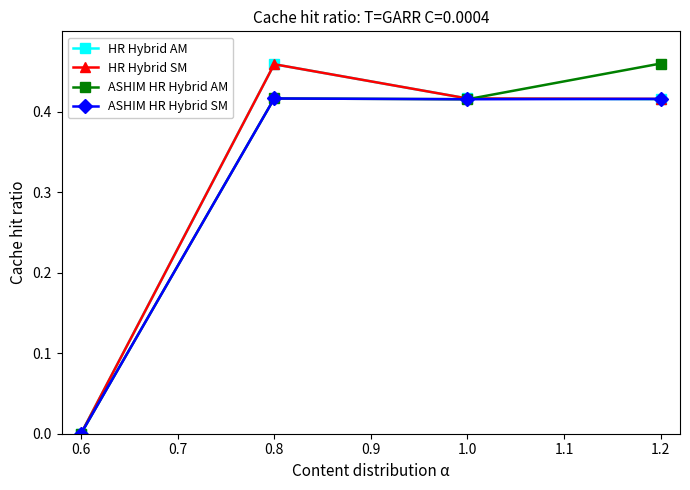

At which label is ASHIM HR Hybrid AM closest to 0?

0.6